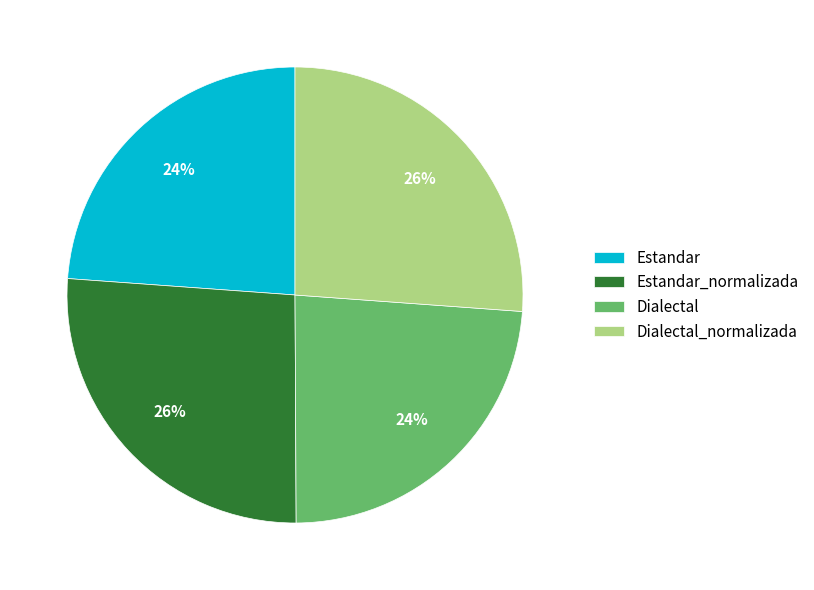

To the nearest percent, what percentage of the pie is Dialectal_normalizada?

26%